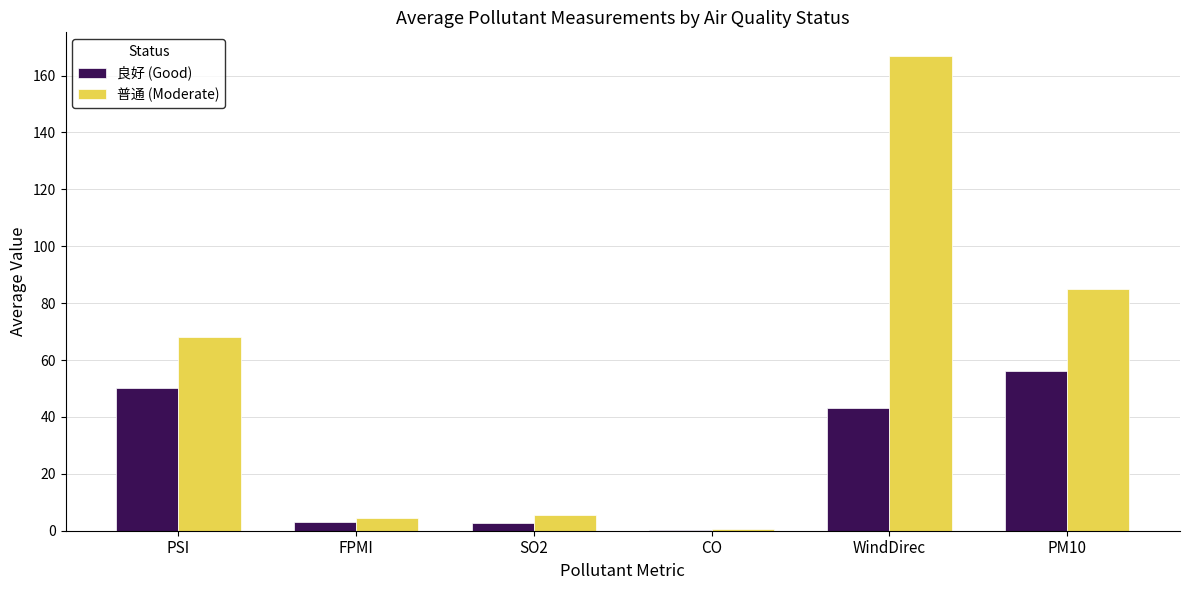

Where is 良好 (Good) nearest to the value 28?

WindDirec